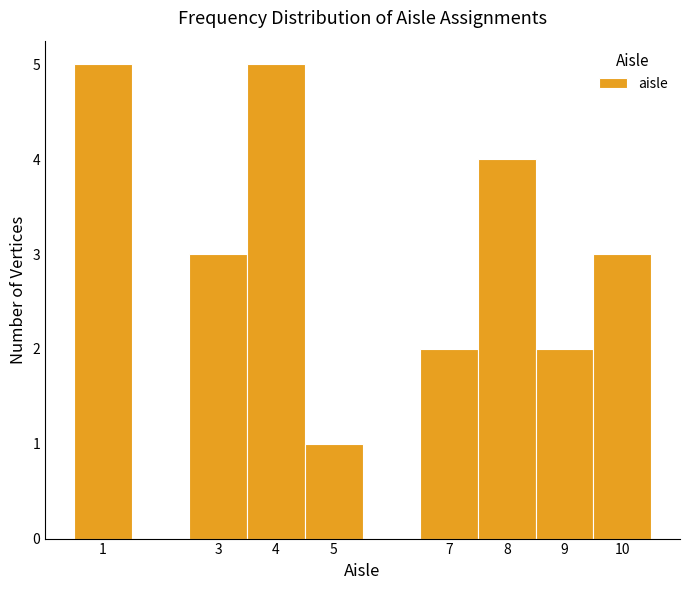

How tall is the bar that spans 4.5 to 5.5 on the x-axis? The values are not printed on the chart, so give them approximately, as read against the axis.

1